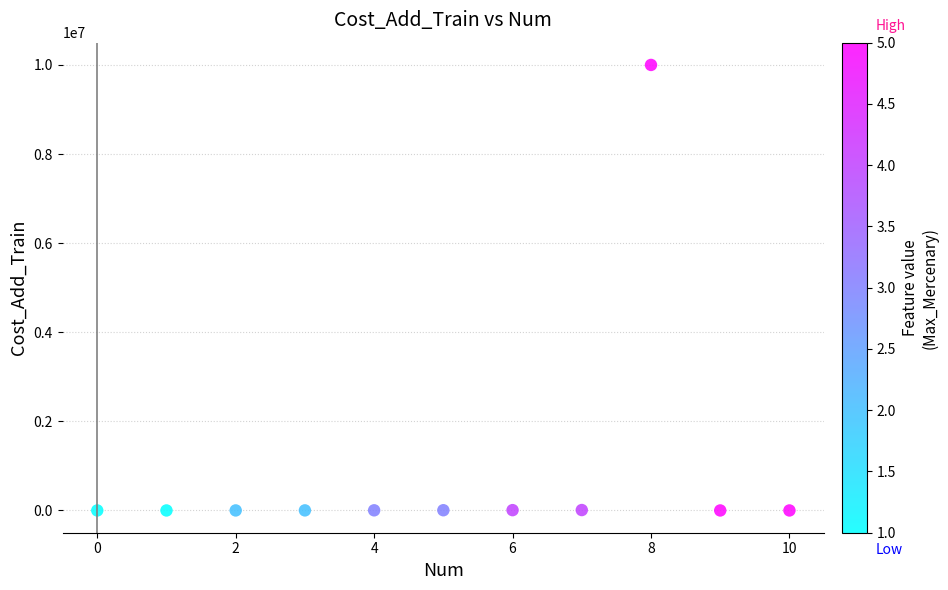

What is the average Y value?

911454